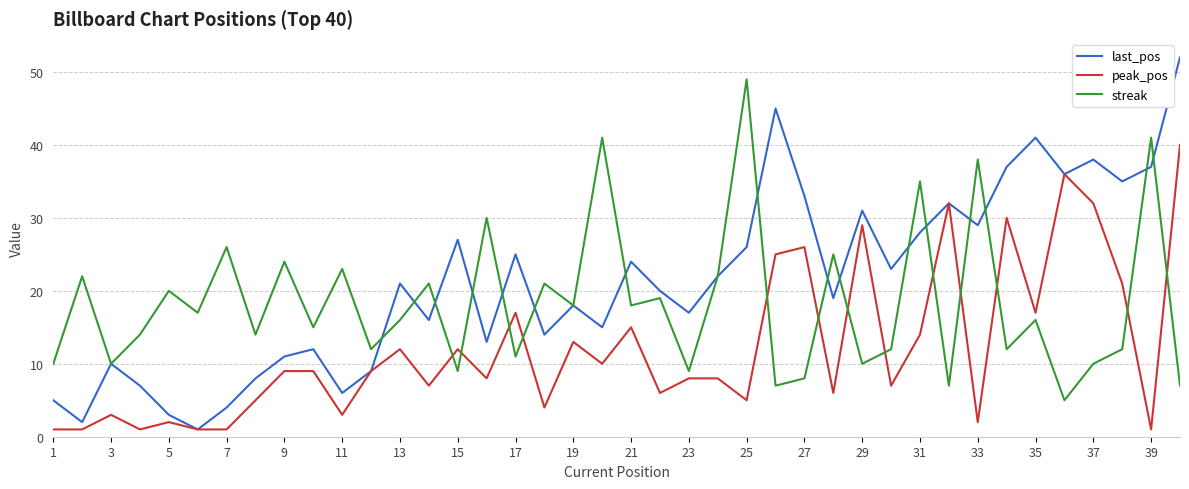

Is this an area chart (filled region under the line)?

No